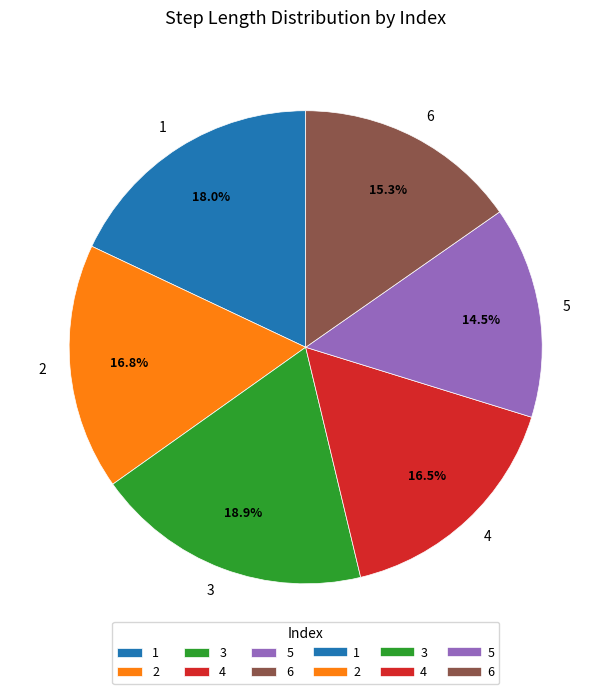

The 6 slice represents 15% of the pie. True or false?

True